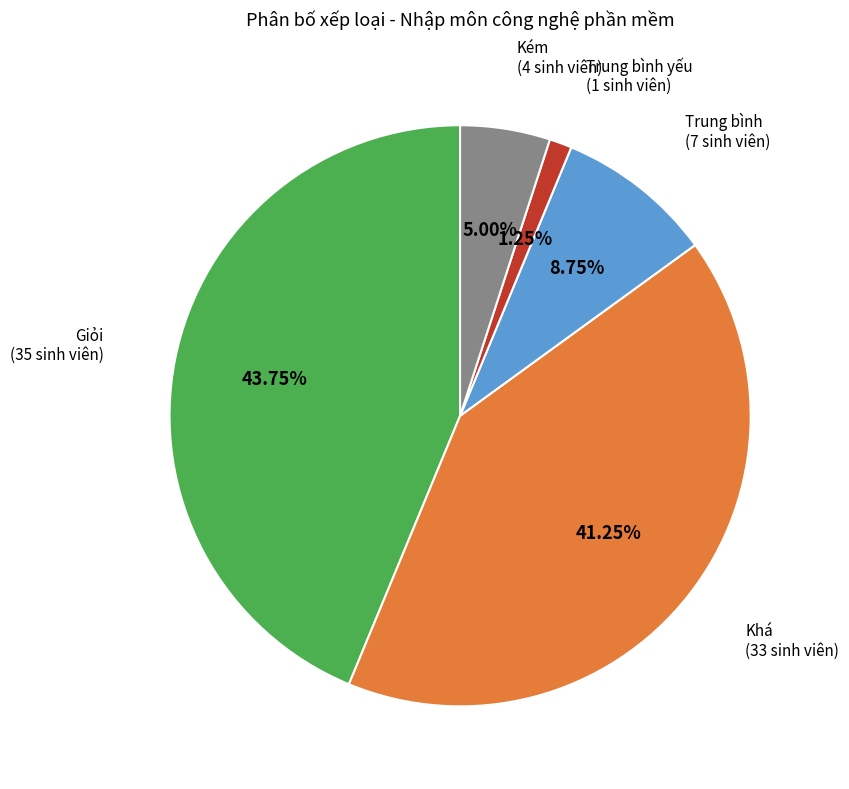

What is the largest slice in the pie chart?

Giỏi